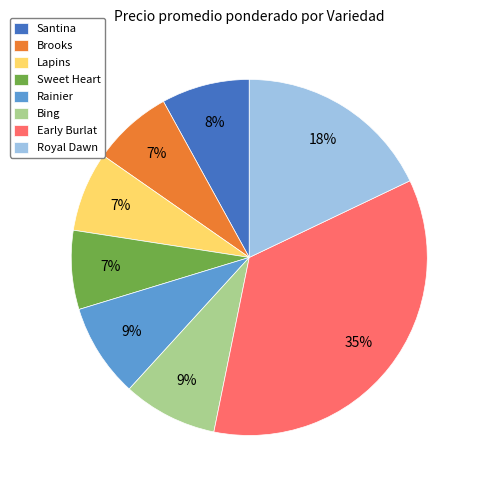

Do Early Burlat and Royal Dawn together represent more than half of the pie?

Yes